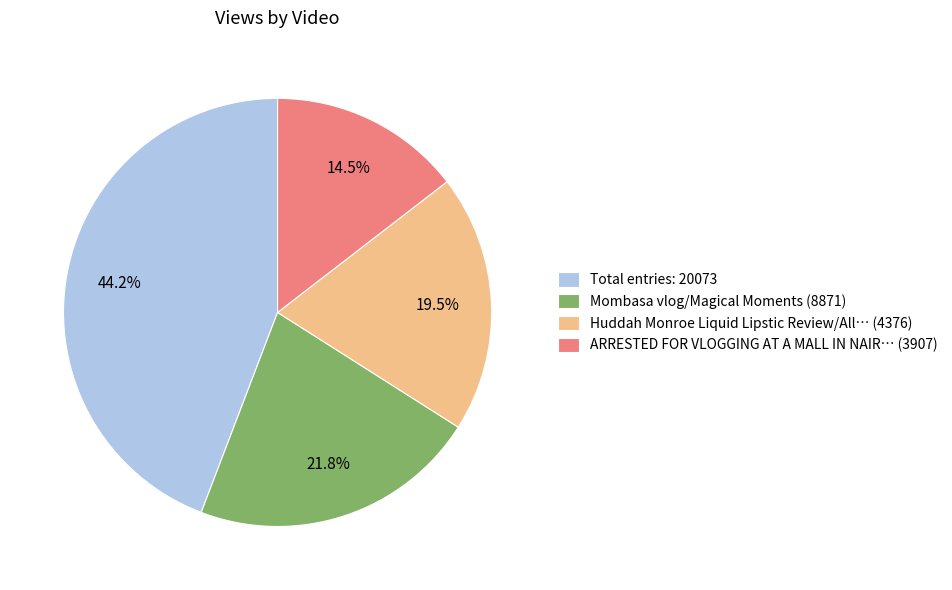

Is Huddah Monroe Liquid Lipstic Review/All… (4376) the majority of the pie?

No